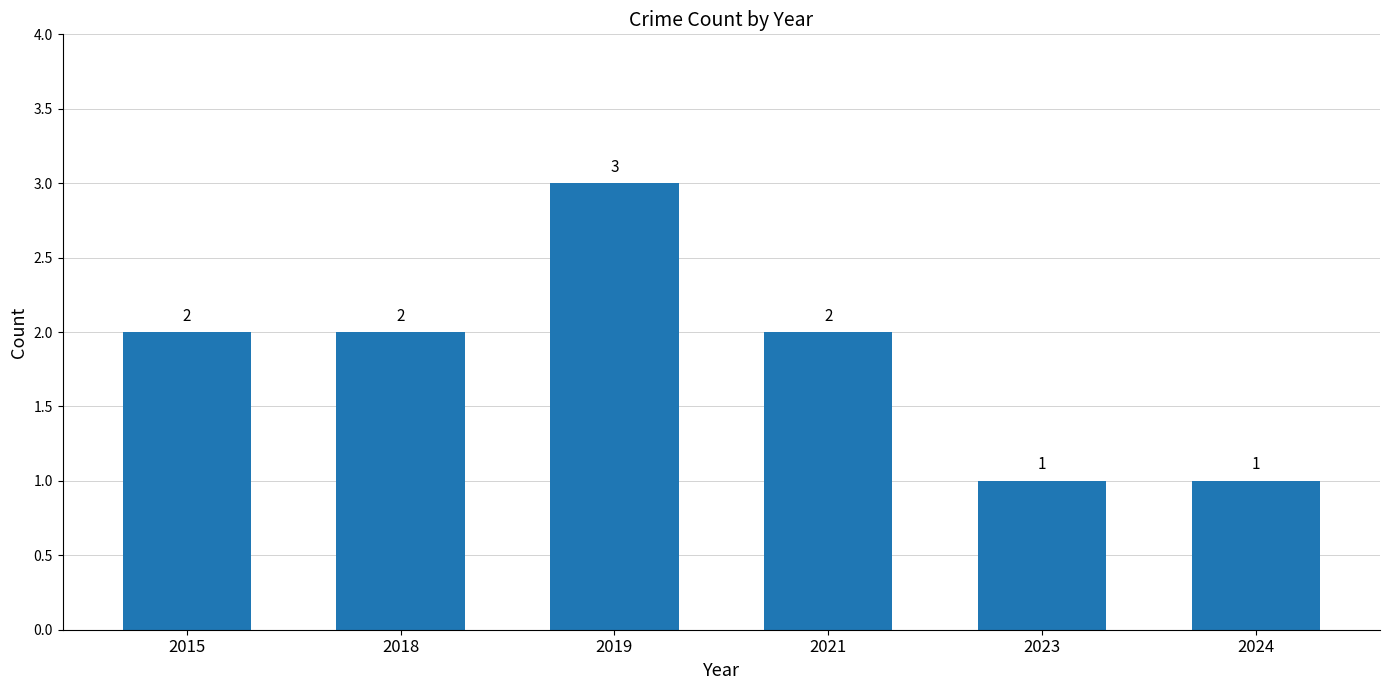

What is the greatest value displayed?

3